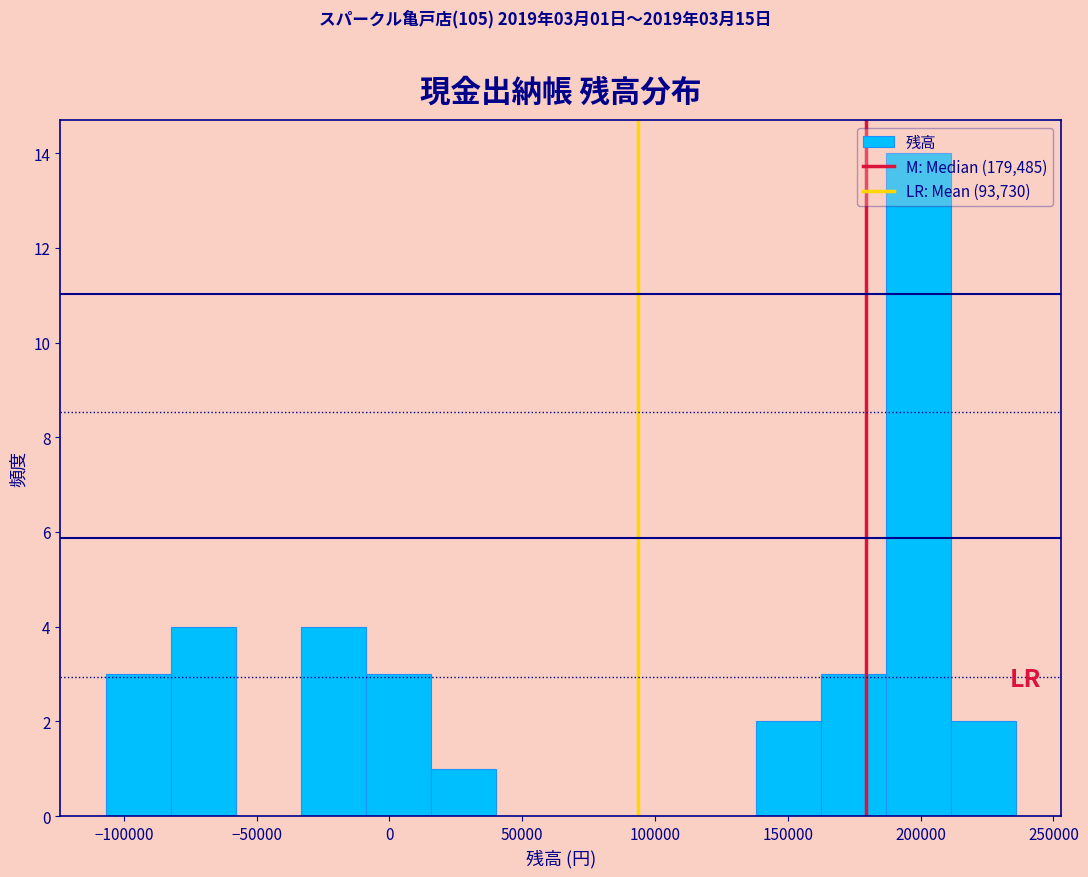

Which range on the x-axis has the tallest bar?

185000 to 210000